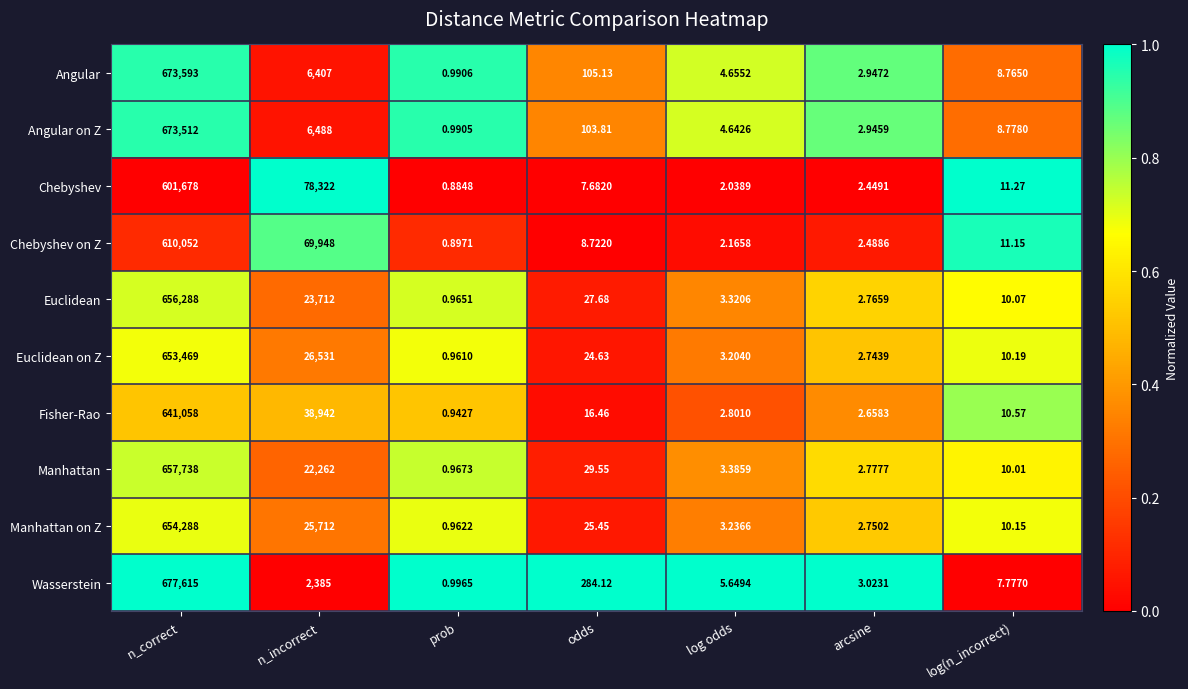

Rank the series by their maximum value, from highest to lowest.

Wasserstein, Angular, Angular on Z, Manhattan, Euclidean, Manhattan on Z, Euclidean on Z, Fisher-Rao, Chebyshev on Z, Chebyshev